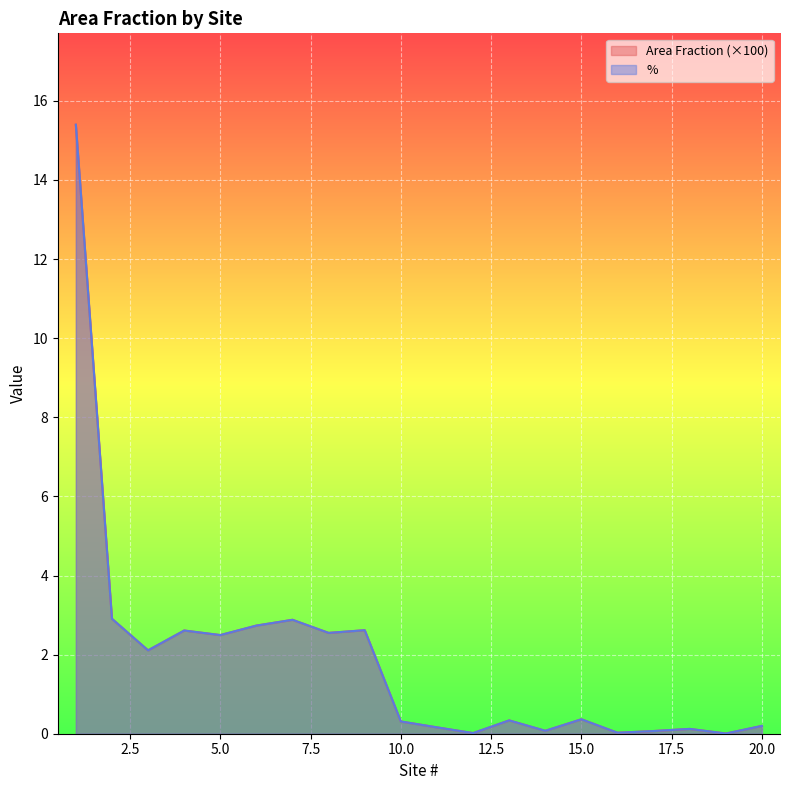

Count the number of categories in the chart.

20